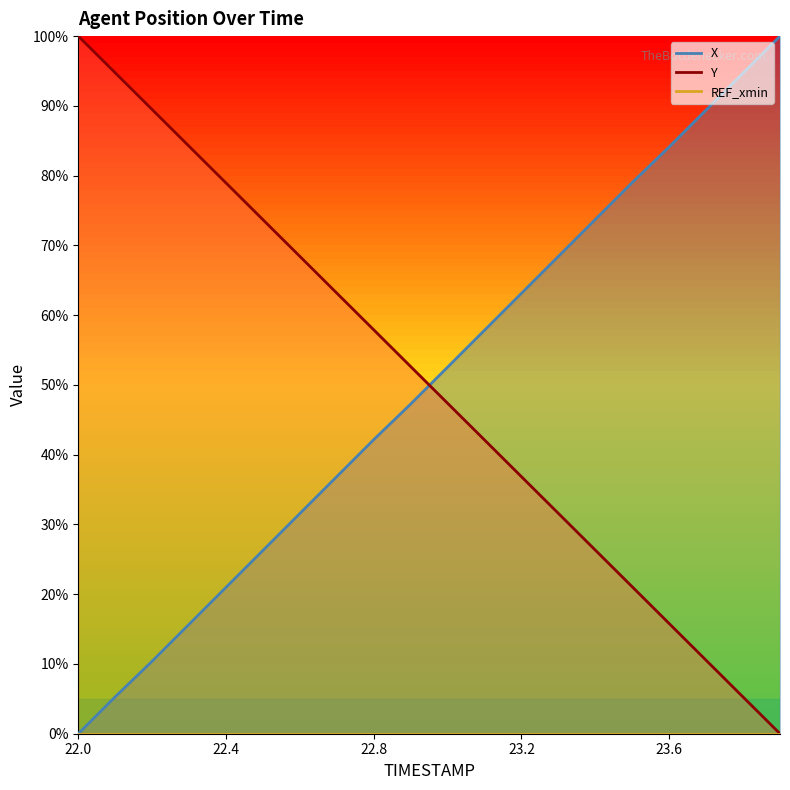

Which has a higher value, 22.6 or 22.1?

22.6